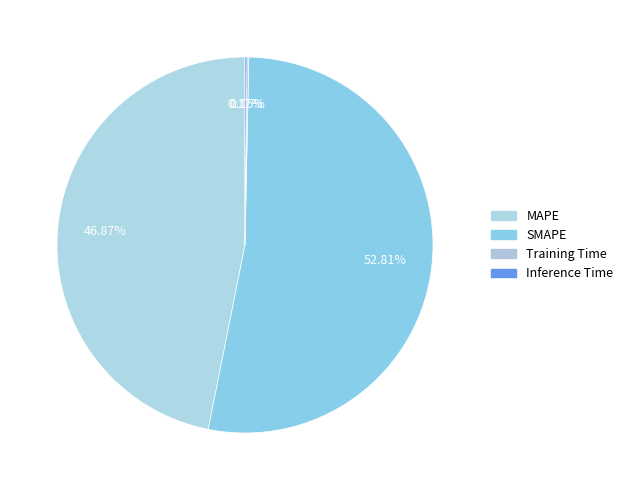

To the nearest percent, what is the difference between the largest and smallest slice percentages?

53%